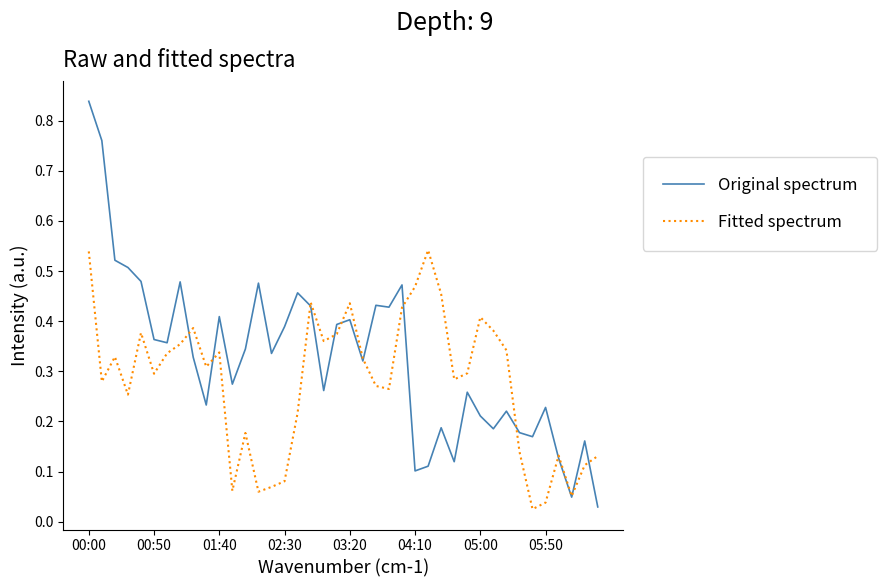

Rank the series by their average value, from highest to lowest.

Original spectrum, Fitted spectrum